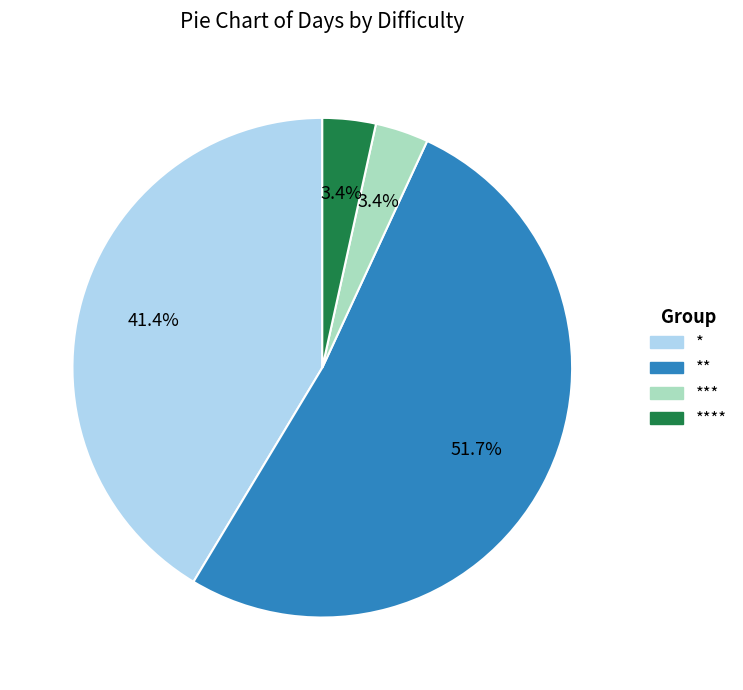

Between ** and ****, which is larger?

**